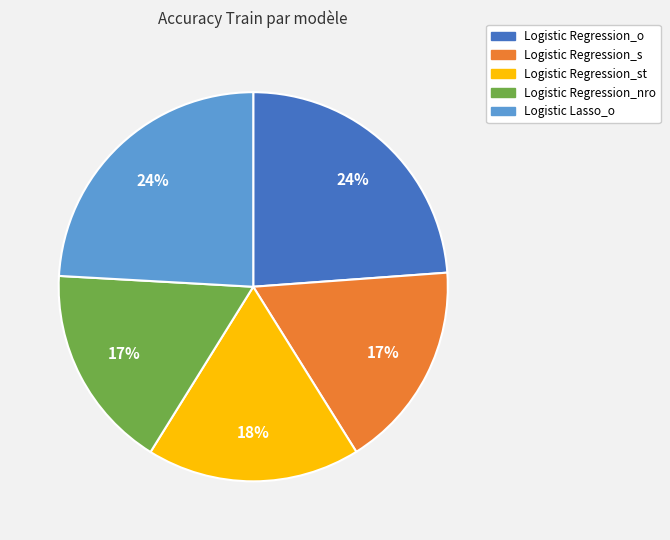

Is there a majority slice in this chart?

No